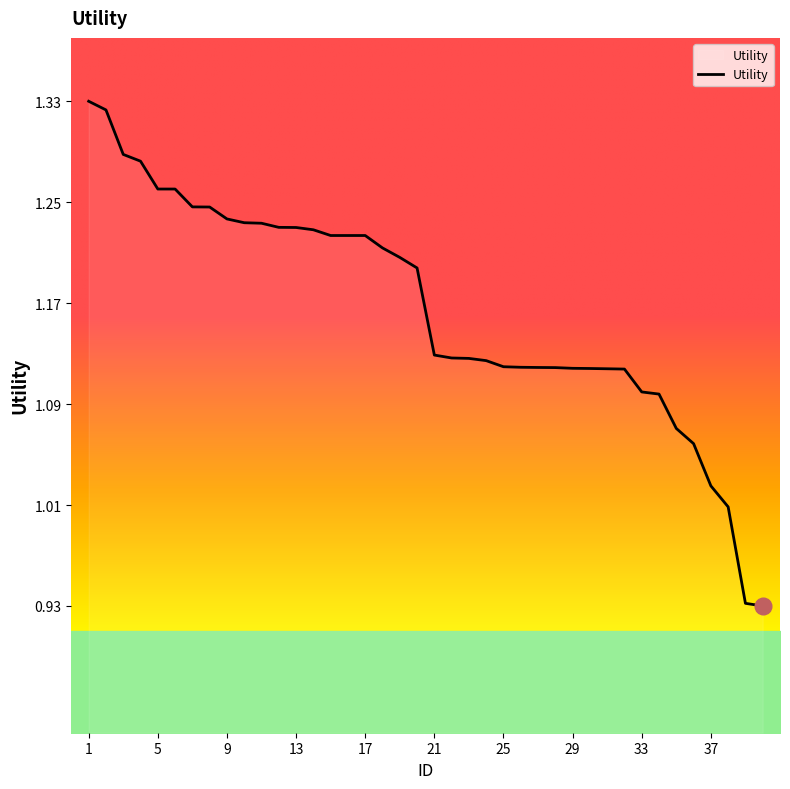

What is the difference between the maximum and minimum values?

0.4